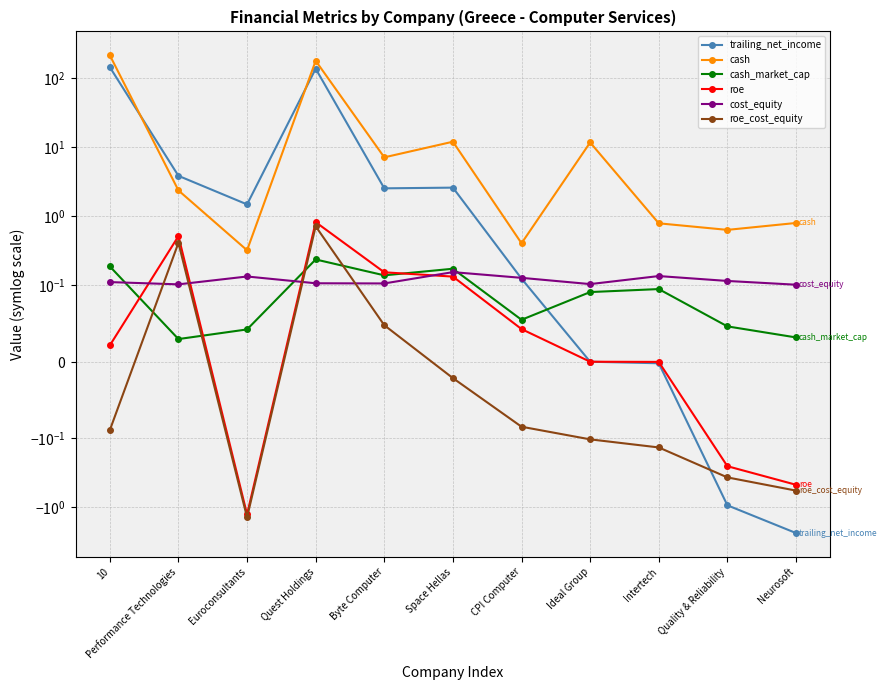

The roe_cost_equity series shows 0.4 at Performance Technologies. True or false?

True